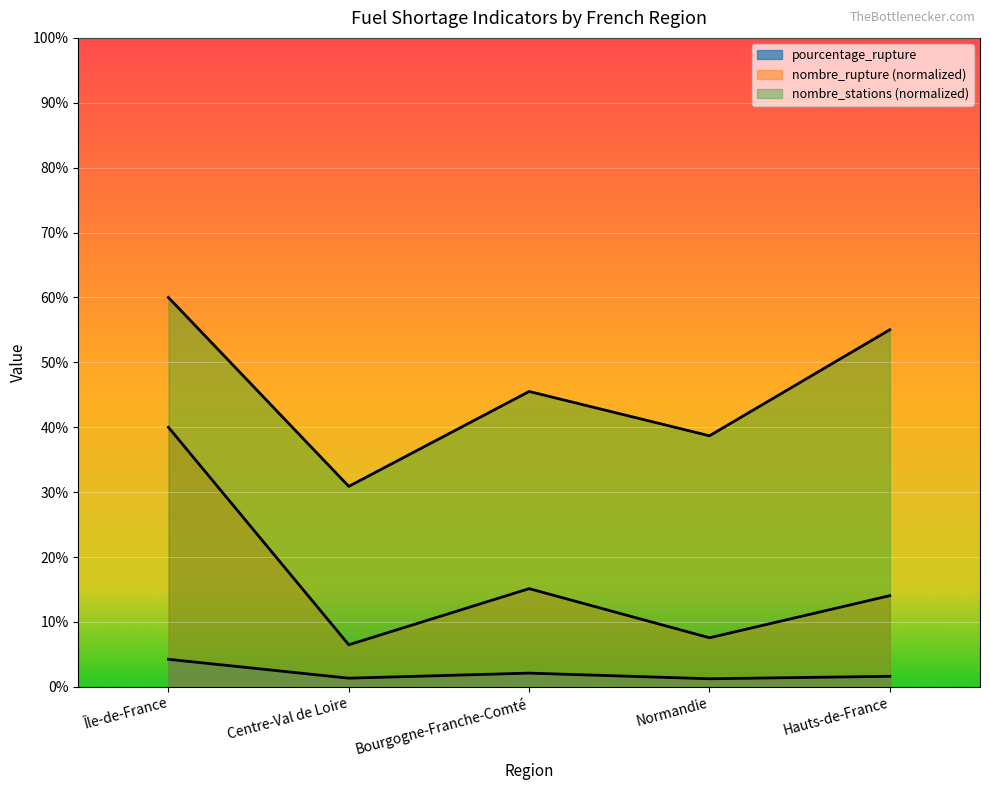

True or false: nombre_stations and nombre_rupture intersect in this chart.

False